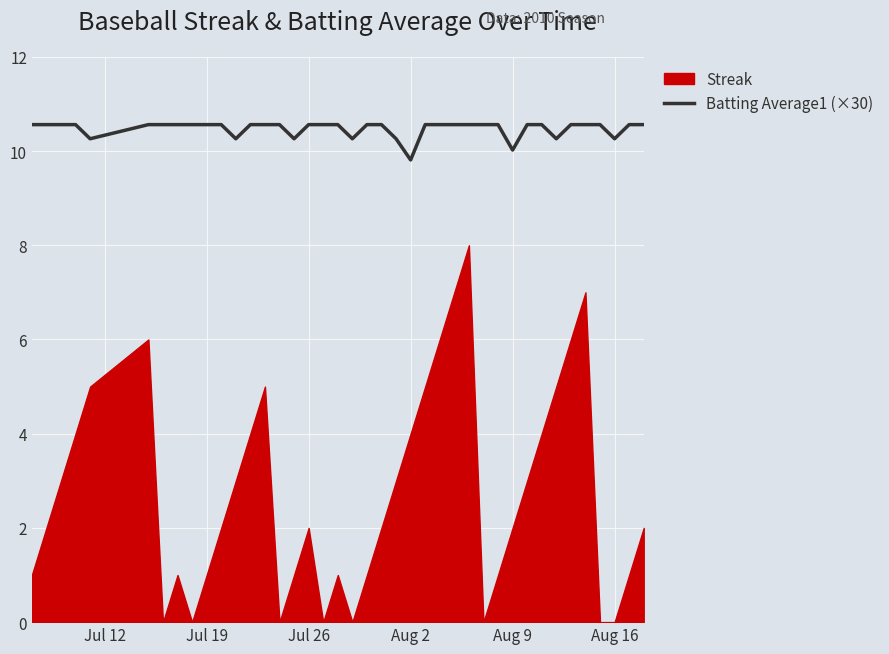

What is the highest value of the Batting Average1 (×30) series?

10.6